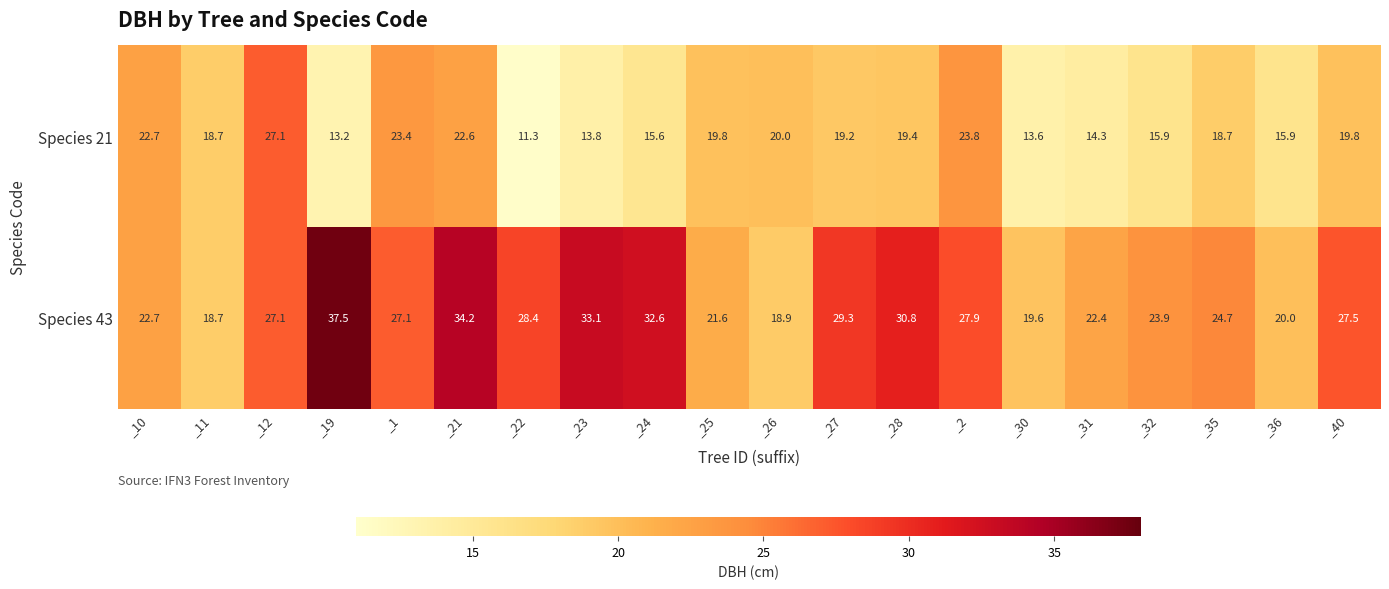

At which label is Species 21 closest to 19?

_27